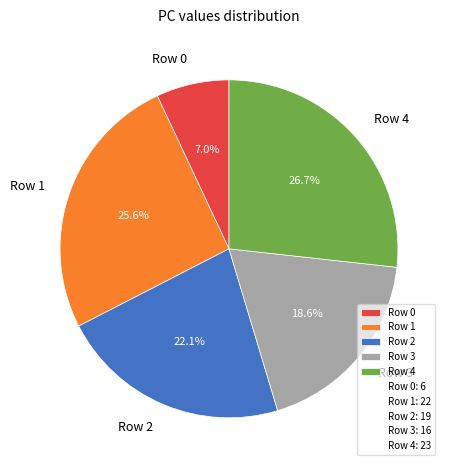

Which slice is the smallest?

Row 0